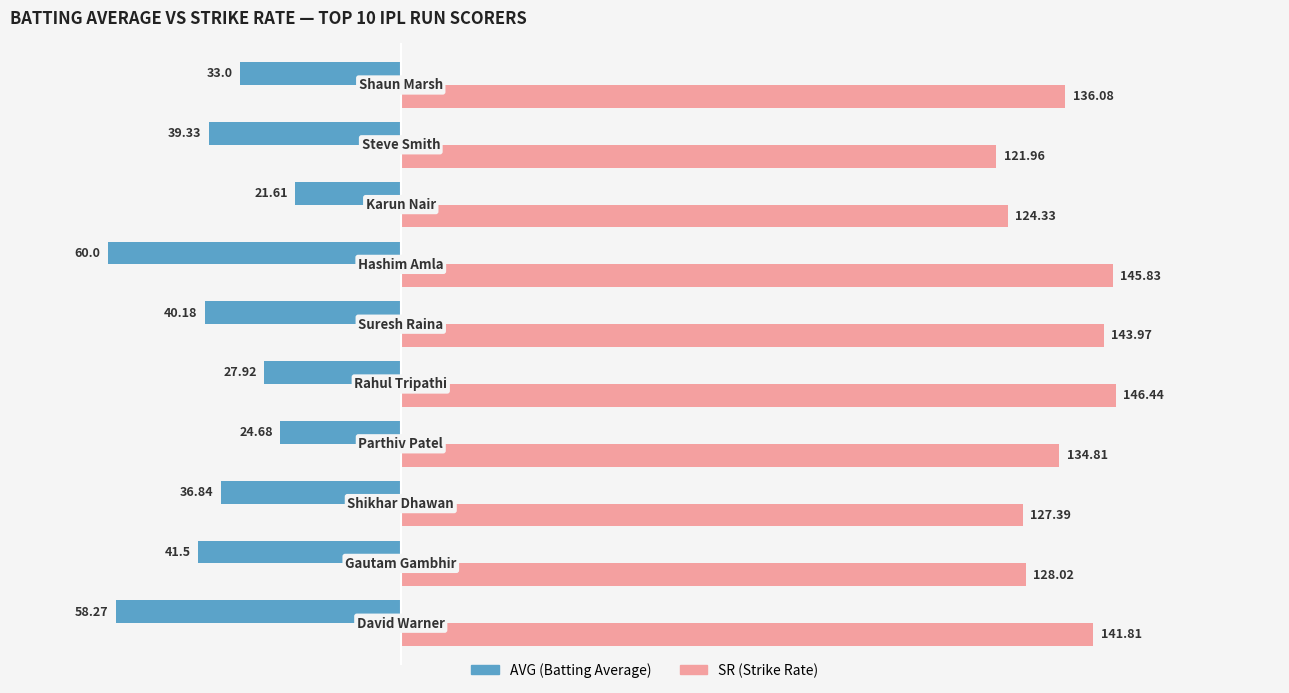

Count the number of data series in this chart.

2